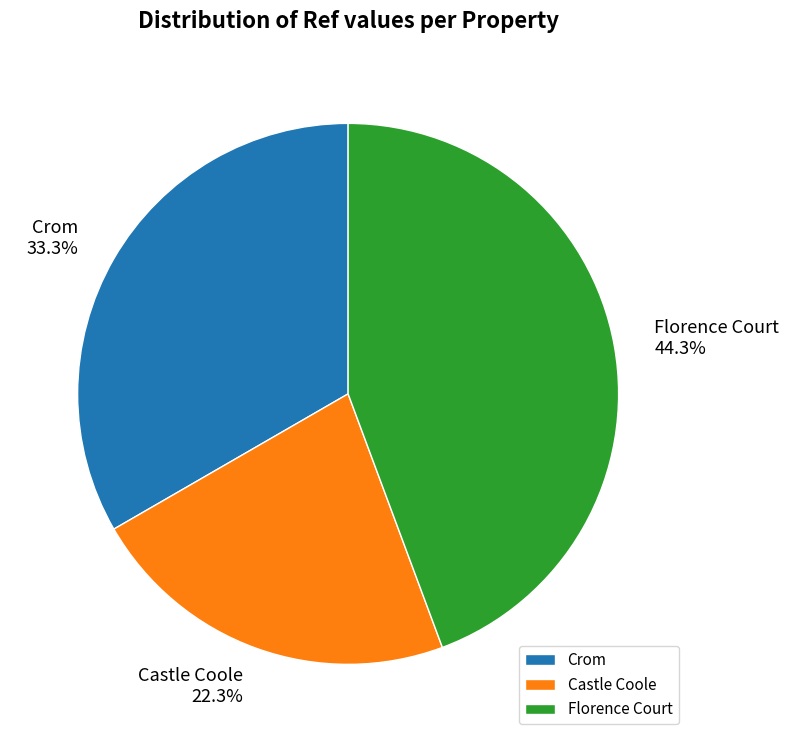

What percentage is the Castle Coole slice, to the nearest percent?

22%